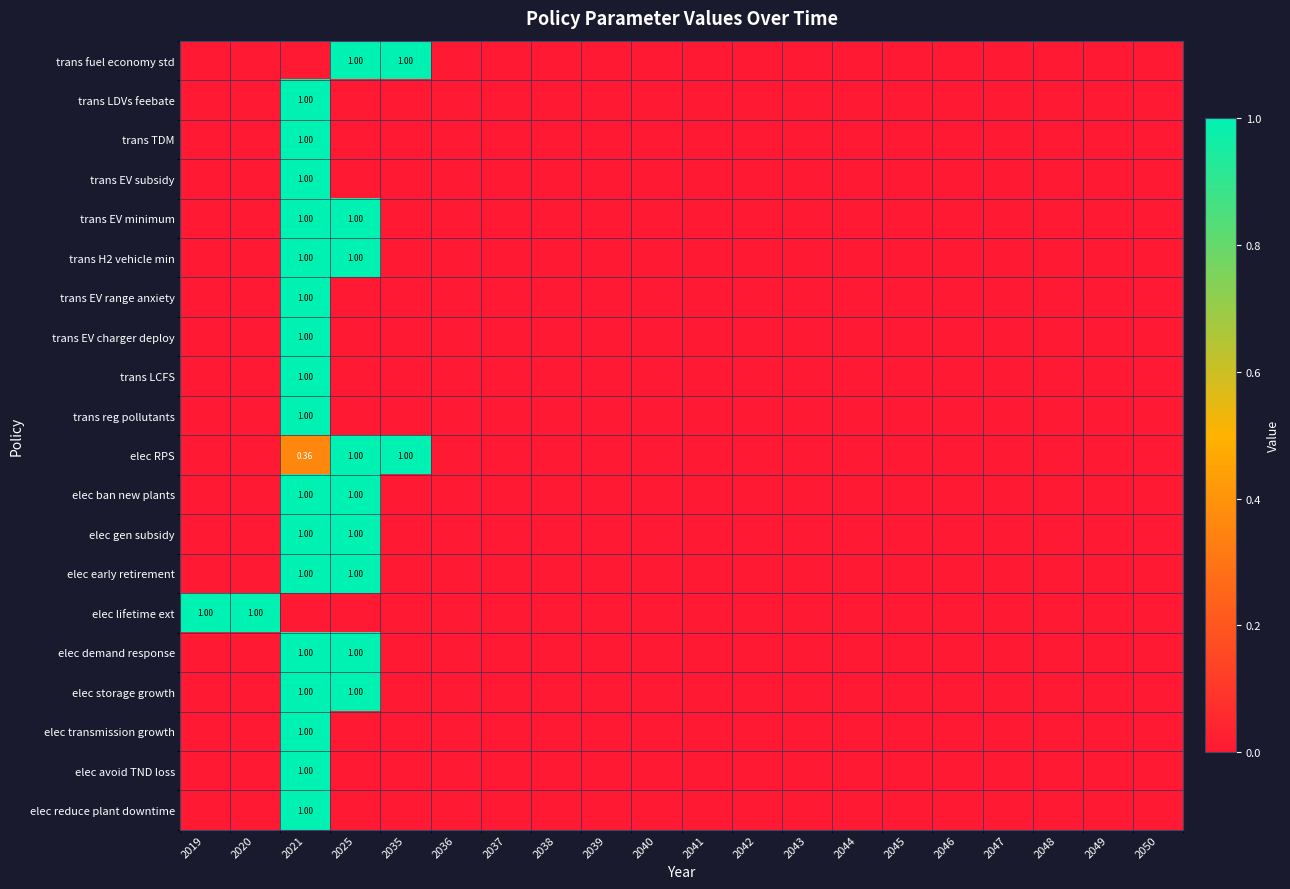

True or false: elec transmission growth has a value of 0.0 at 2042.

True